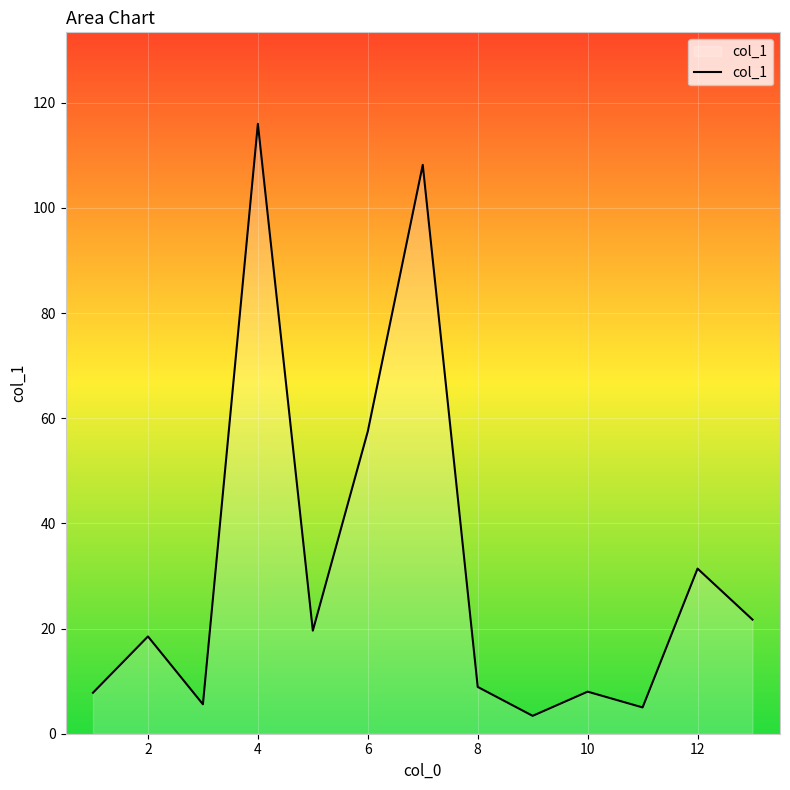

Count the number of categories in the chart.

13